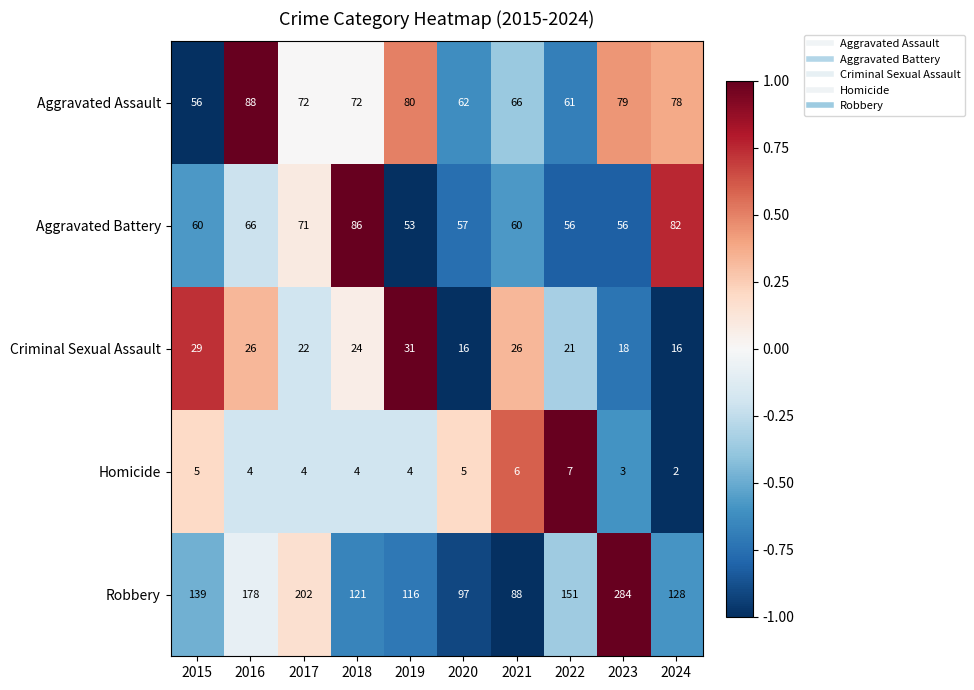

True or false: Aggravated Battery has a value of 80 at 2022.

False